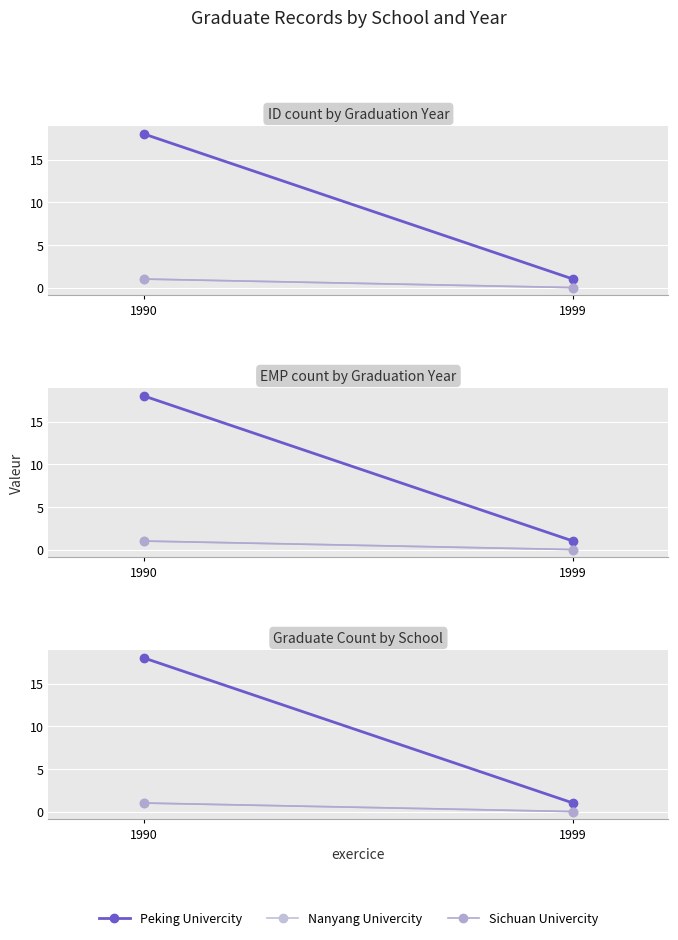

What is the sum of all Peking Univercity values?

19